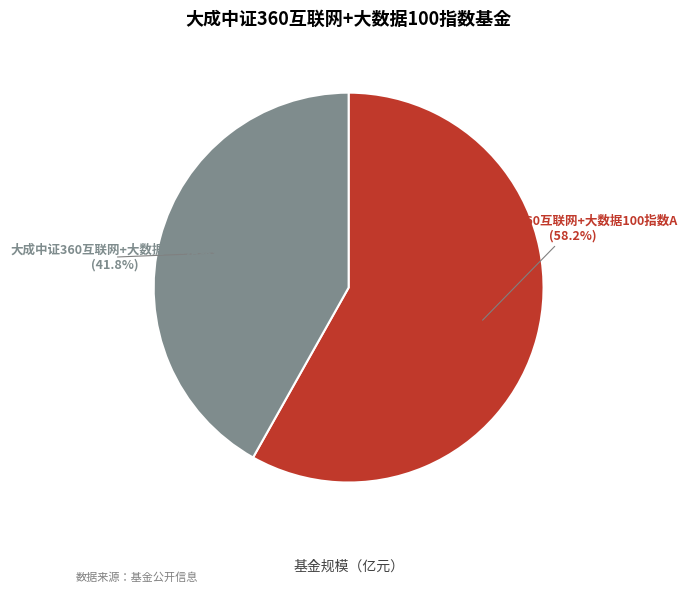

What percentage is the 大成中证360互联网+大数据100指数A slice, to the nearest percent?

58%